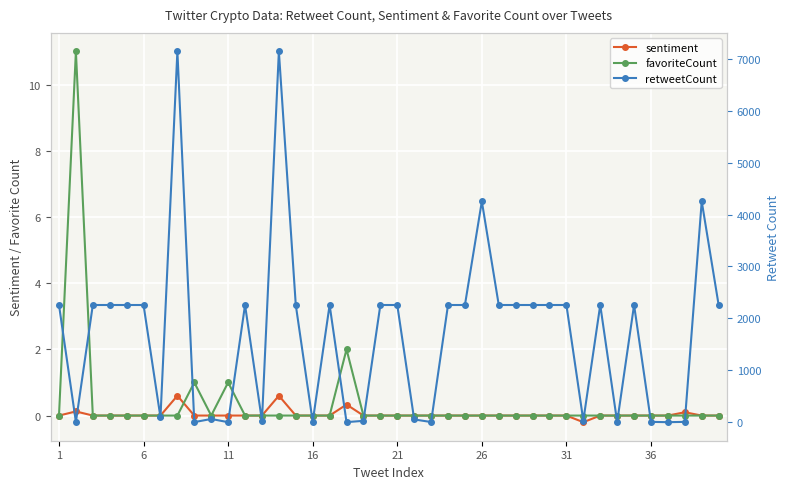

What is the difference between the second highest and second lowest values in the retweetCount series?

7141.0